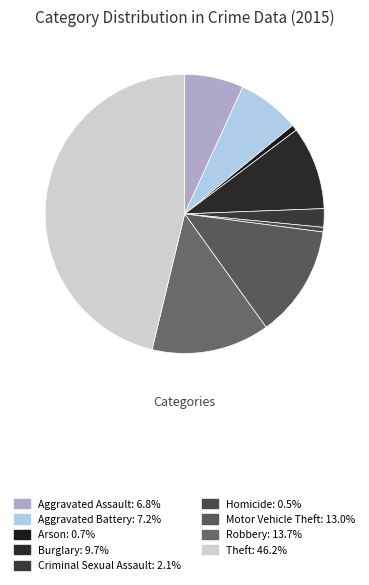

How many slices are in this pie chart?

9